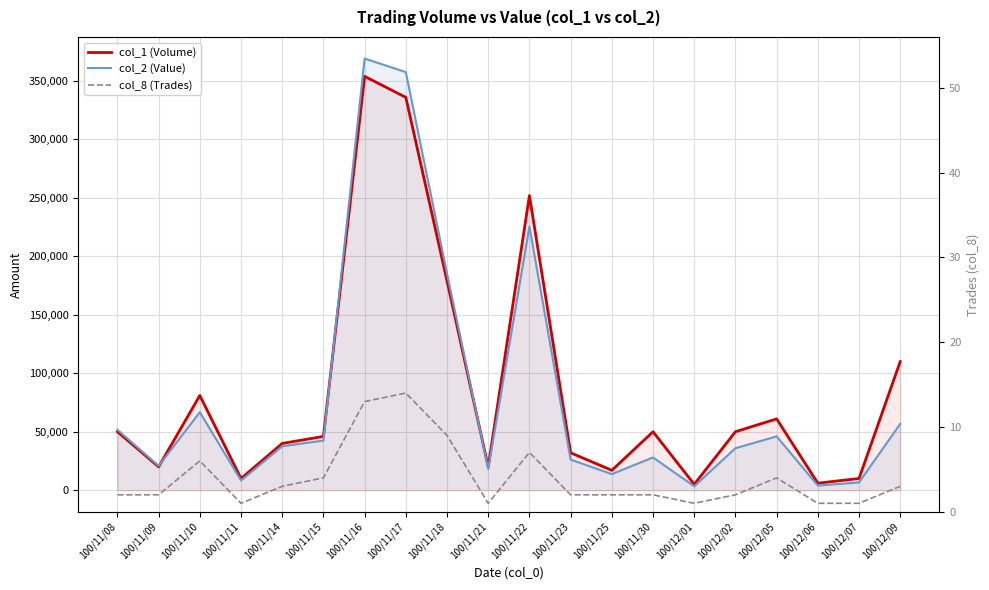

Rank the categories by col_2 (Value) value from lowest to highest.

100/12/01, 100/12/06, 100/12/07, 100/11/11, 100/11/25, 100/11/21, 100/11/09, 100/11/23, 100/11/30, 100/12/02, 100/11/14, 100/11/15, 100/12/05, 100/11/08, 100/12/09, 100/11/10, 100/11/18, 100/11/22, 100/11/17, 100/11/16